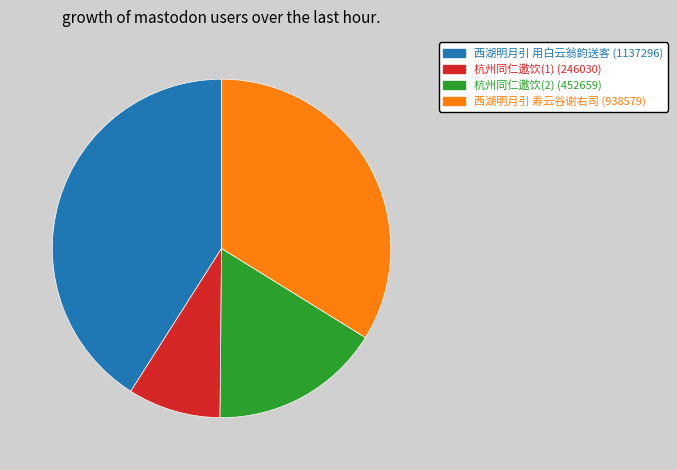

Is there a majority slice in this chart?

No